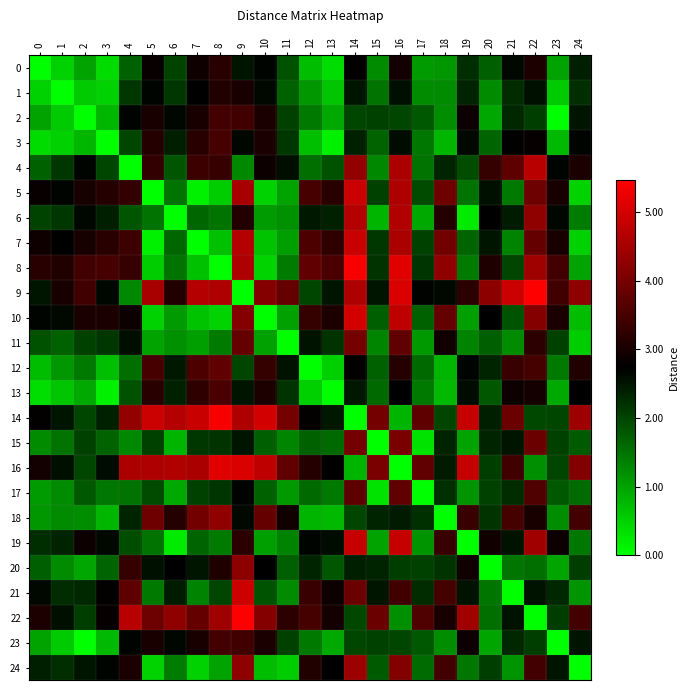

Count the number of data series in this chart.

25